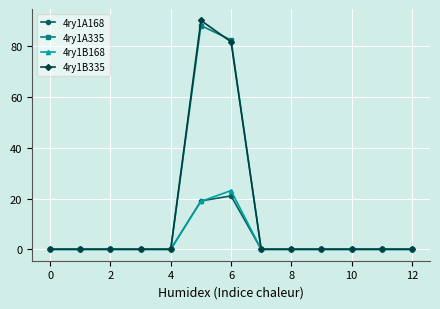

What is the sum of all 4ry1A168 values?

40.1